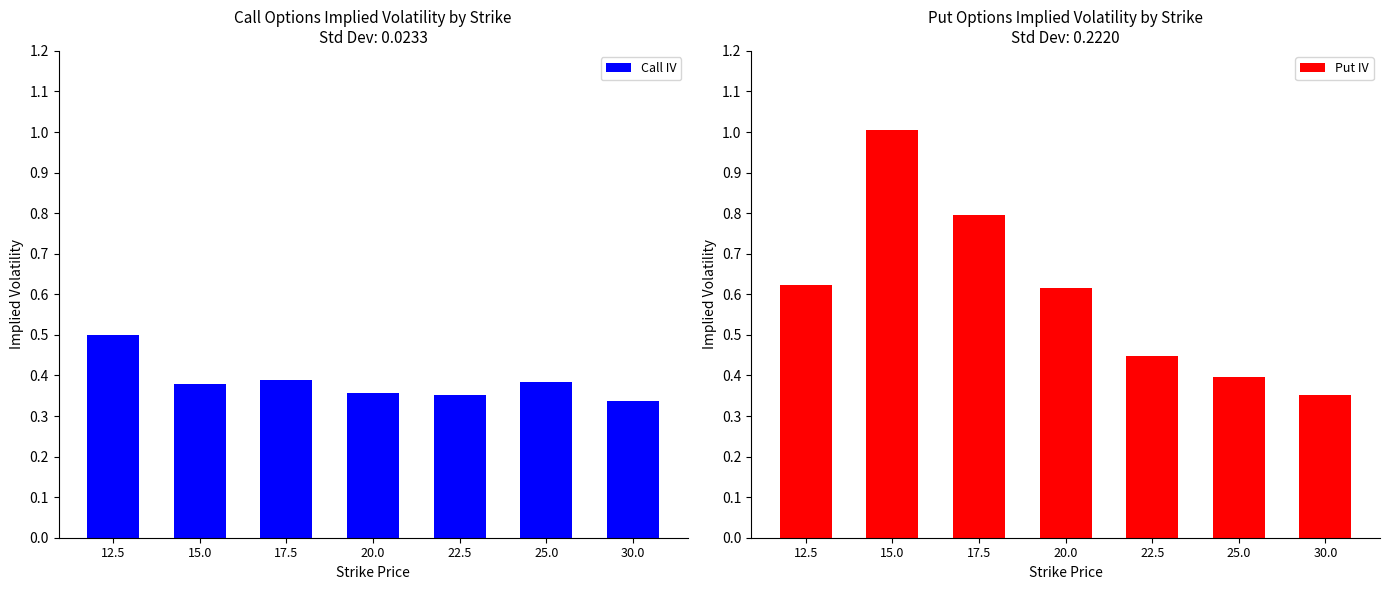

How many groups of bars are there?

7